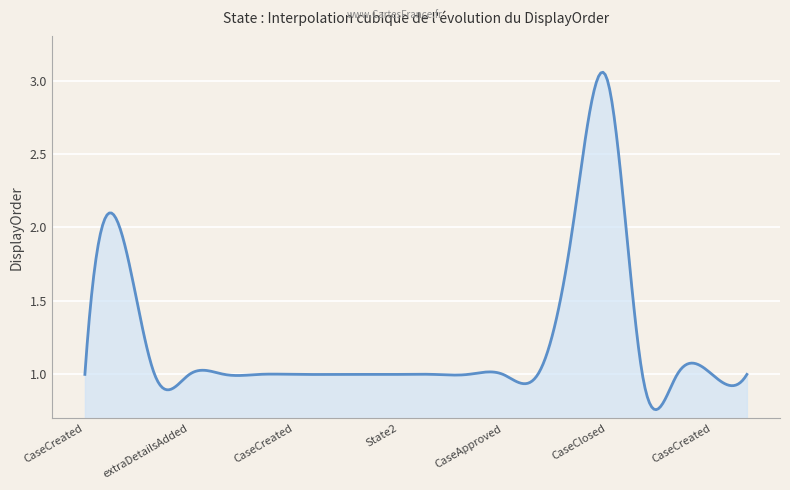

What is the difference between the maximum and minimum values?

2.3